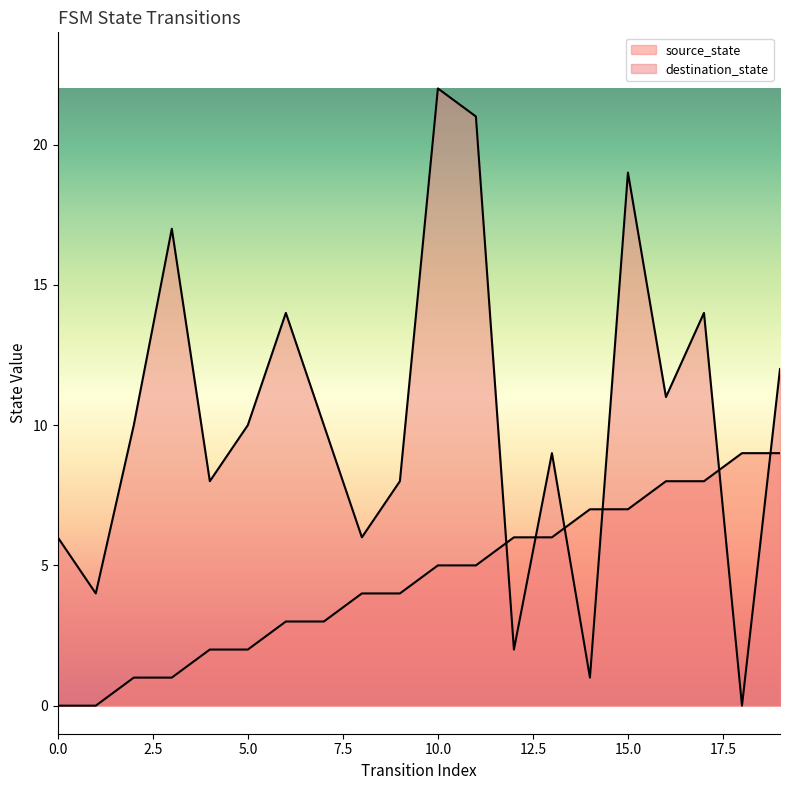

Which category has the lowest value in the destination_state series?

18